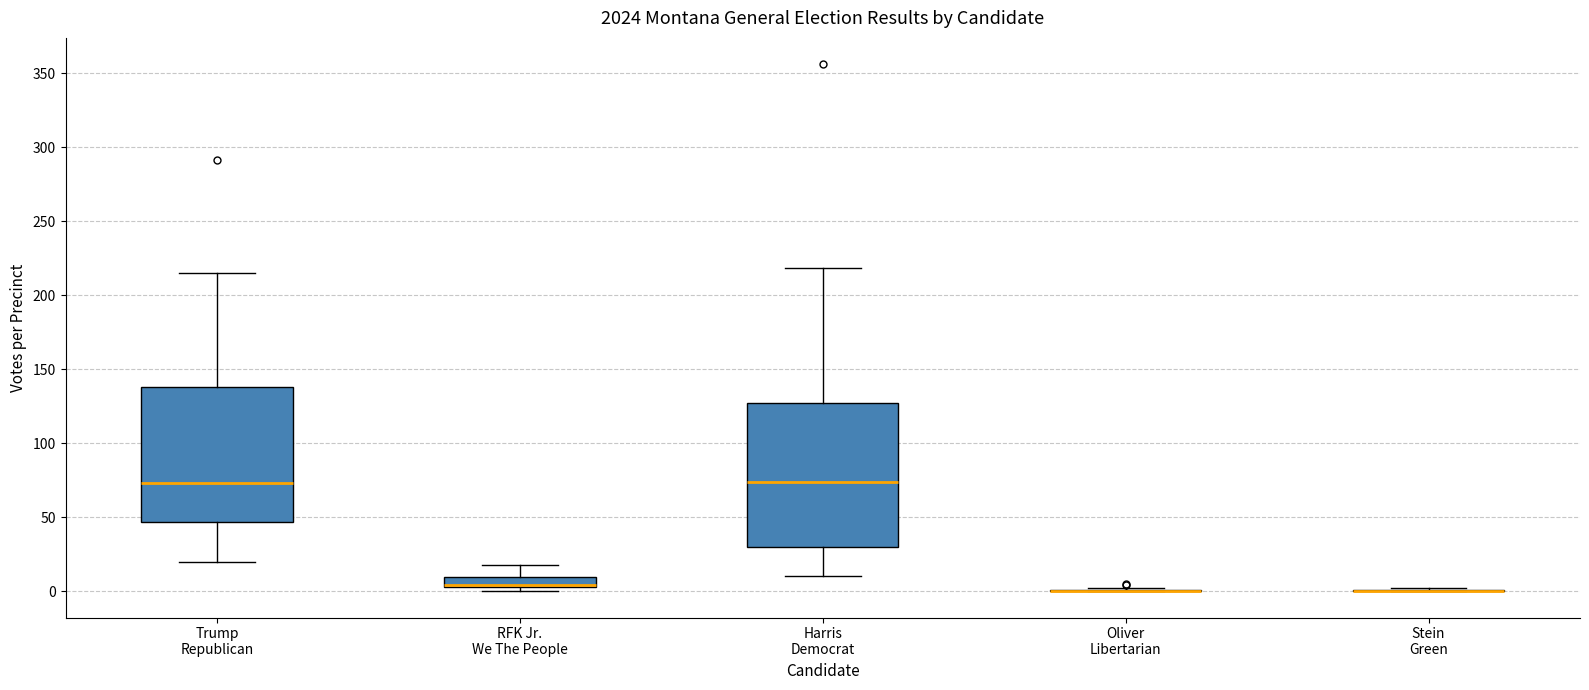

Where is the upper edge of the box for RFK Jr. We The People on the y-axis? The values are not printed on the chart, so give them approximately, as read against the axis.

10